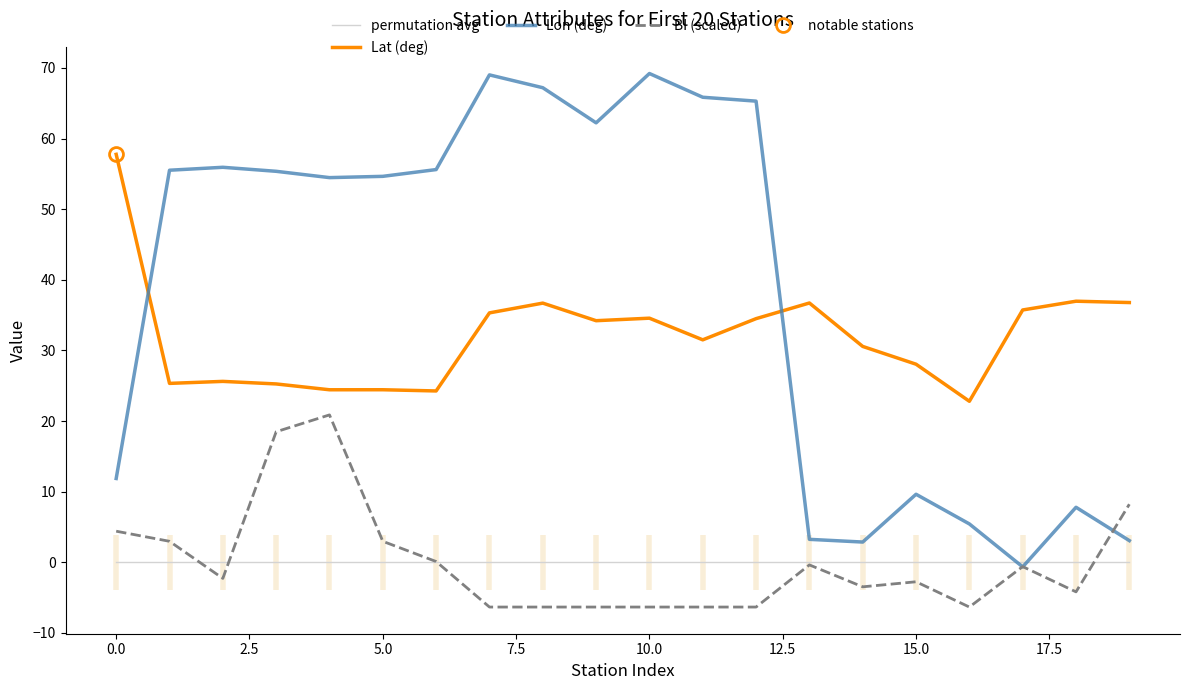

True or false: permutation avg and Lat (deg) intersect in this chart.

False